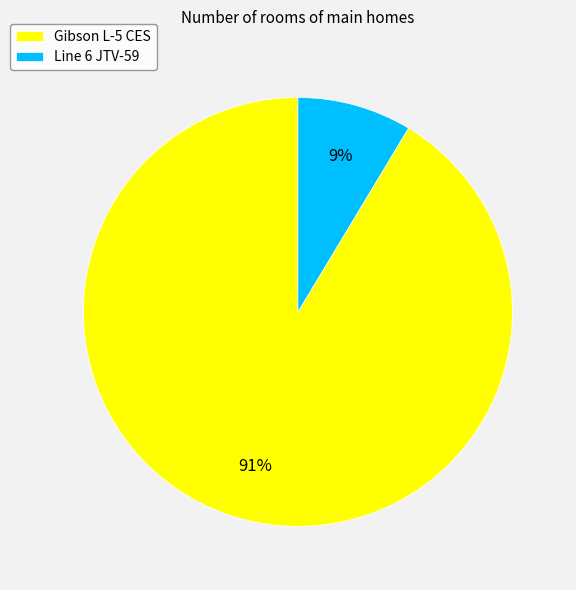

Between Gibson L-5 CES and Line 6 JTV-59, which is larger?

Gibson L-5 CES